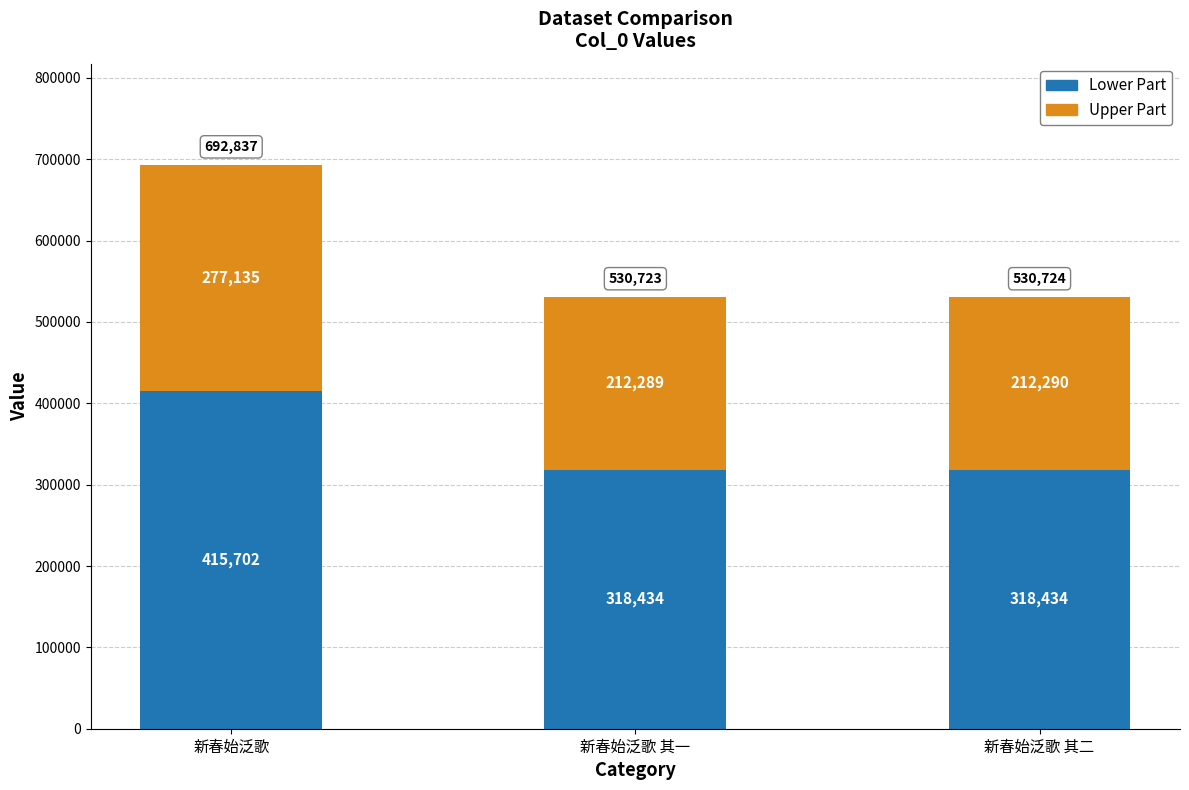

The value of Lower Part at 新春始泛歌 其二 is 446339.7. True or false?

False